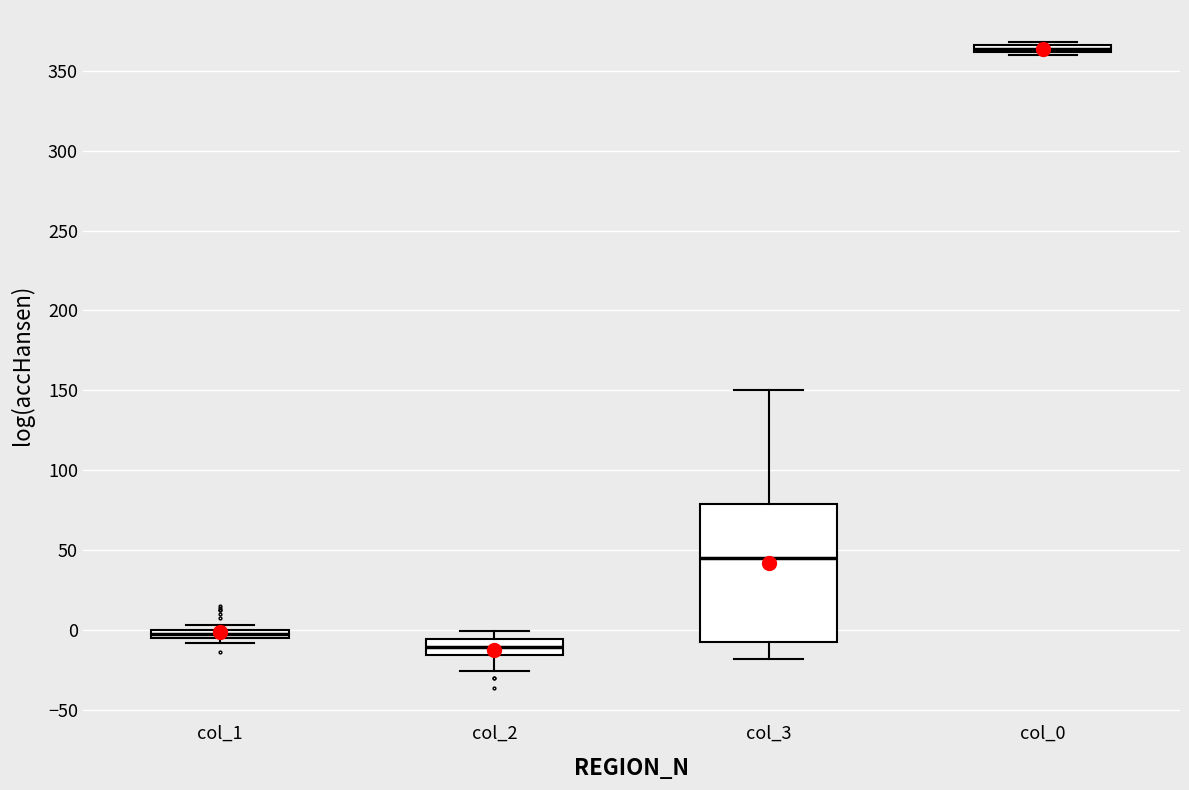

Which box's median line is the lowest?

col_2